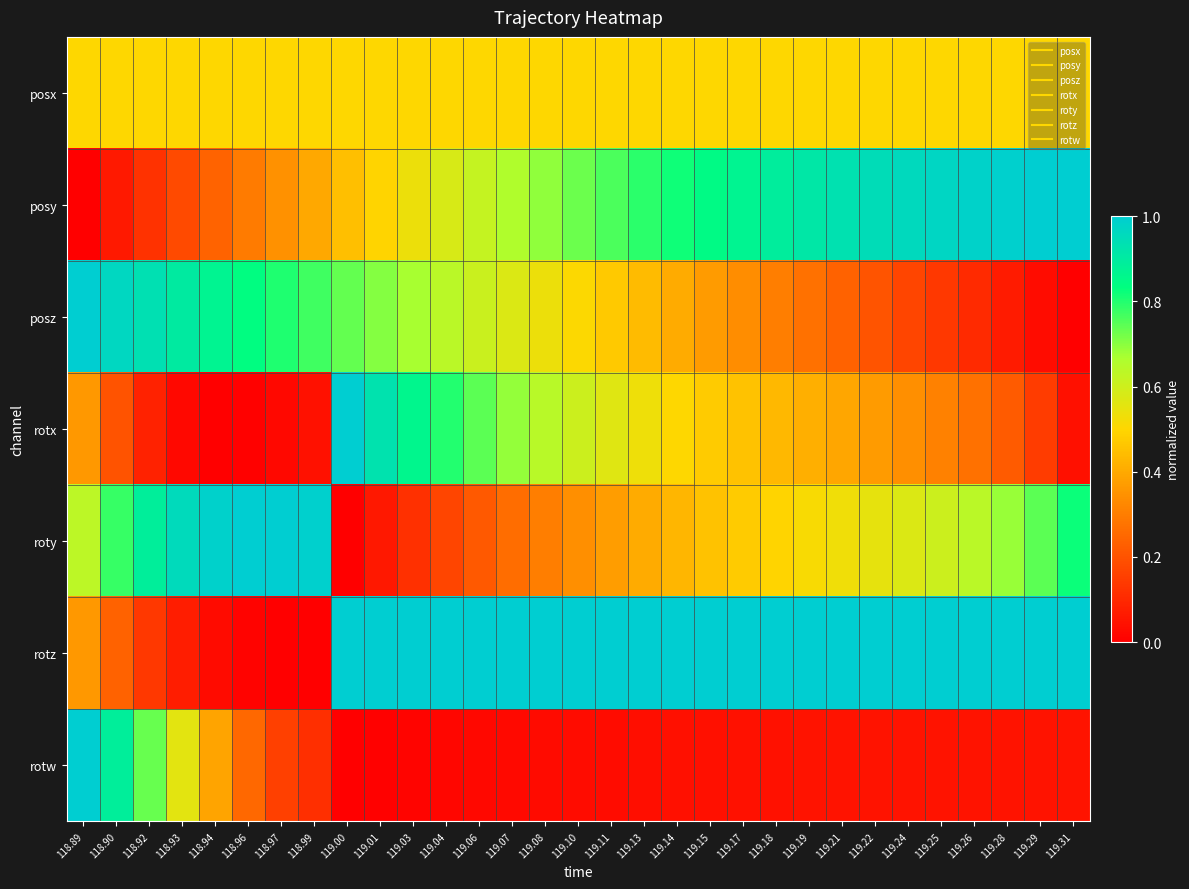

Which series has the widest spread of values?

posy